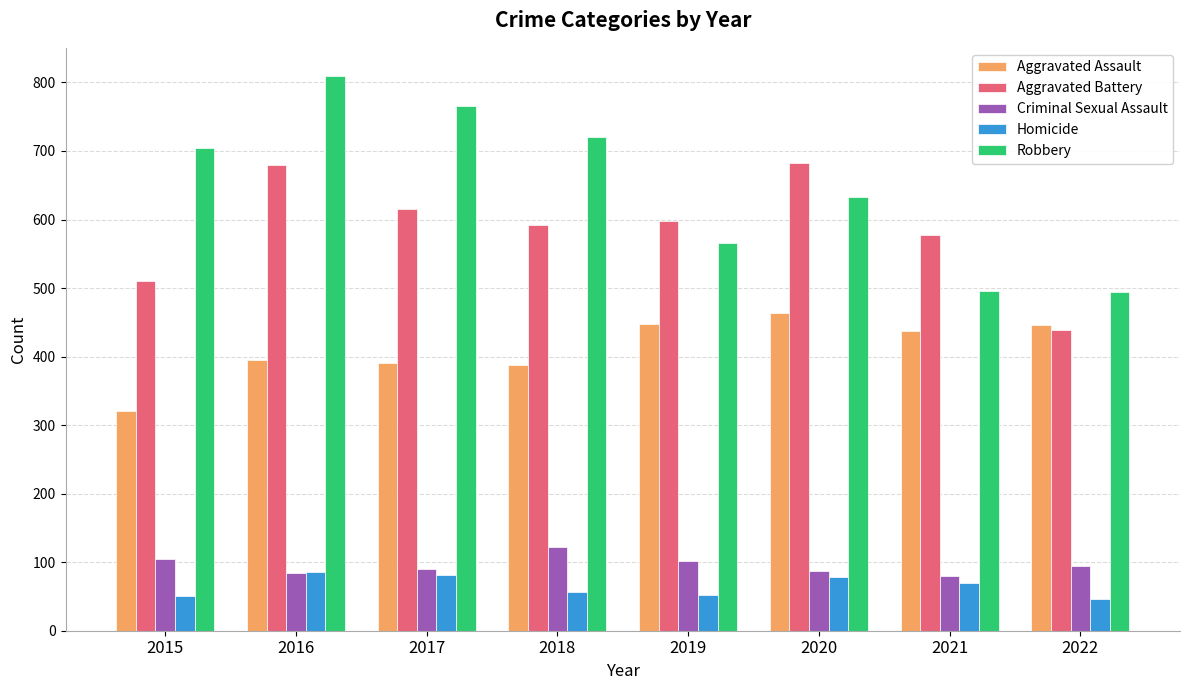

At 2022, list the series in order from smallest to largest.

Homicide, Criminal Sexual Assault, Aggravated Battery, Aggravated Assault, Robbery